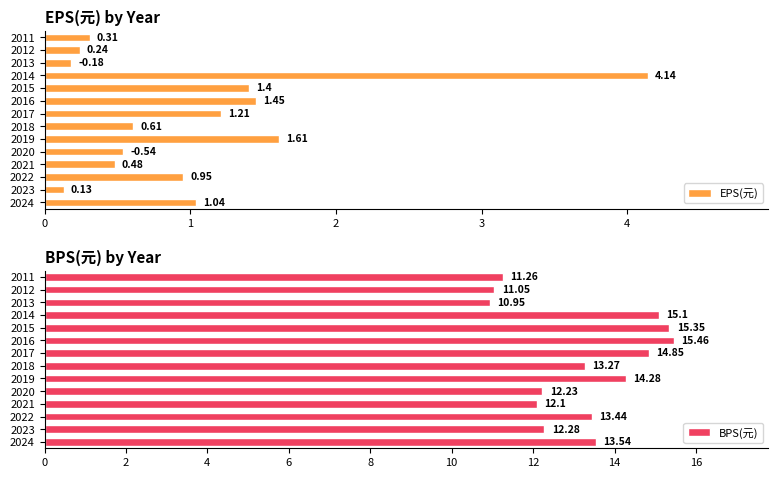

How many bars are there in total?

28